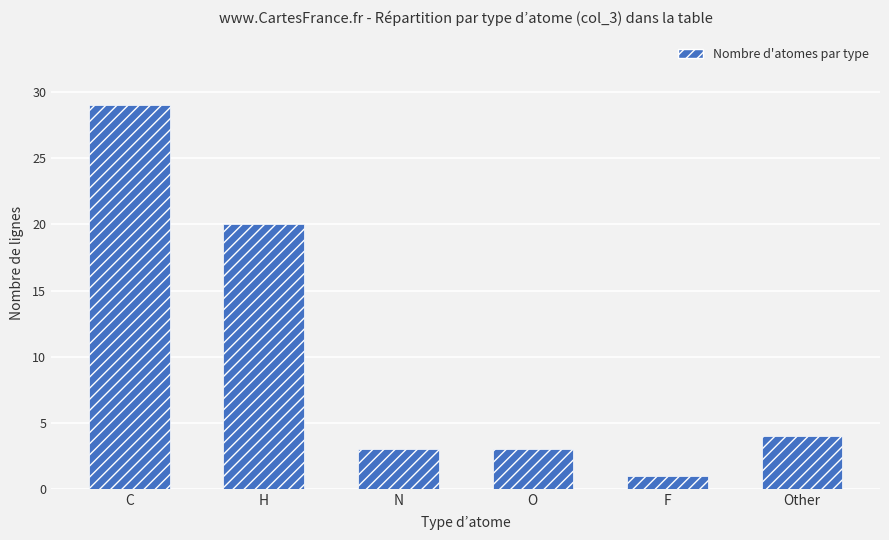

Which label corresponds to the largest value in the chart?

C